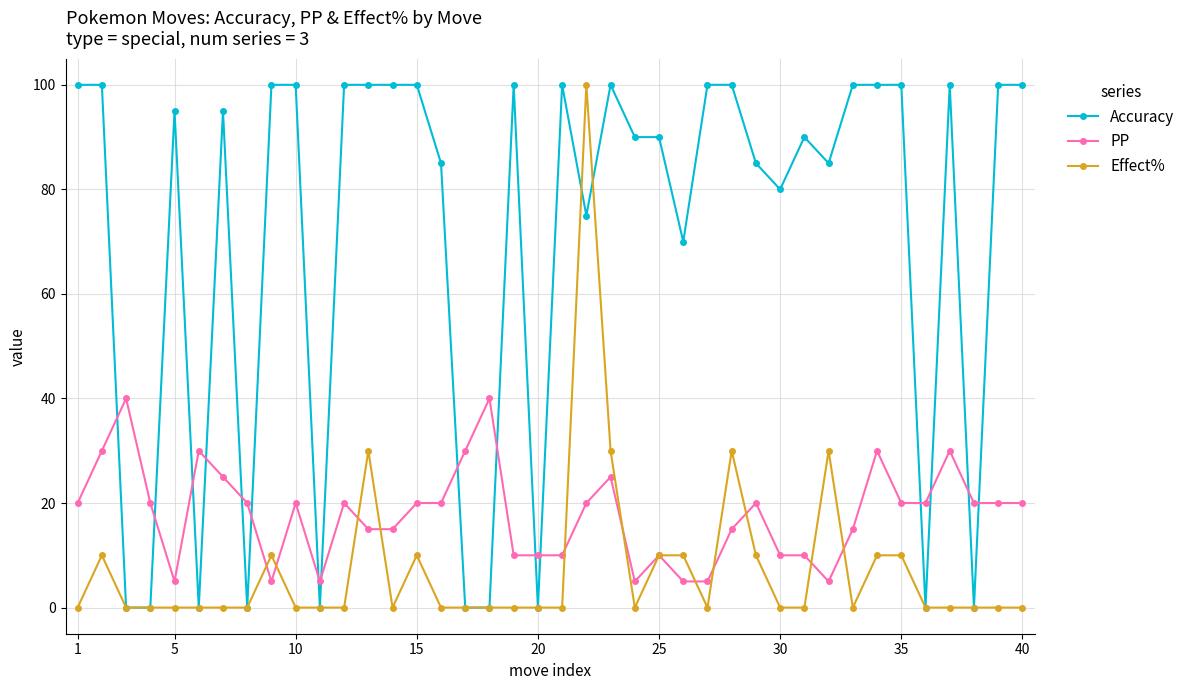

How many distinct data groups are displayed?

3